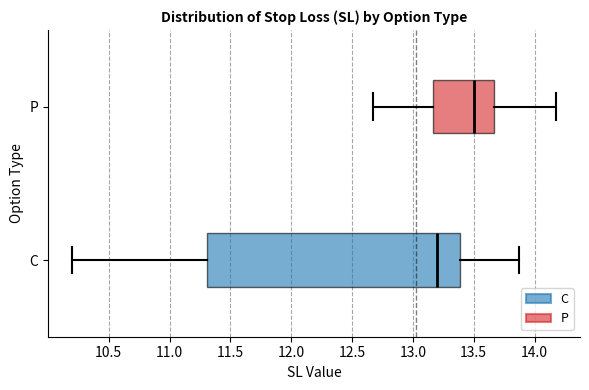

Reading bottom to top, read every box against the x-axis: the position of its median line, the range the box covers, and the ends of its whiskers. The values are not printed on the chart, so give them approximately, as read against the axis.

C: median 13.20, box 11.30 to 13.40, whiskers 10.20 to 13.85
P: median 13.50, box 13.15 to 13.65, whiskers 12.70 to 14.20